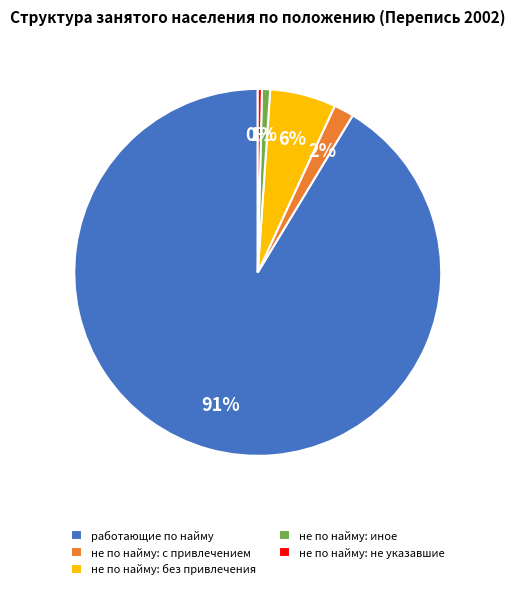

Which slice is the largest?

работающие по найму